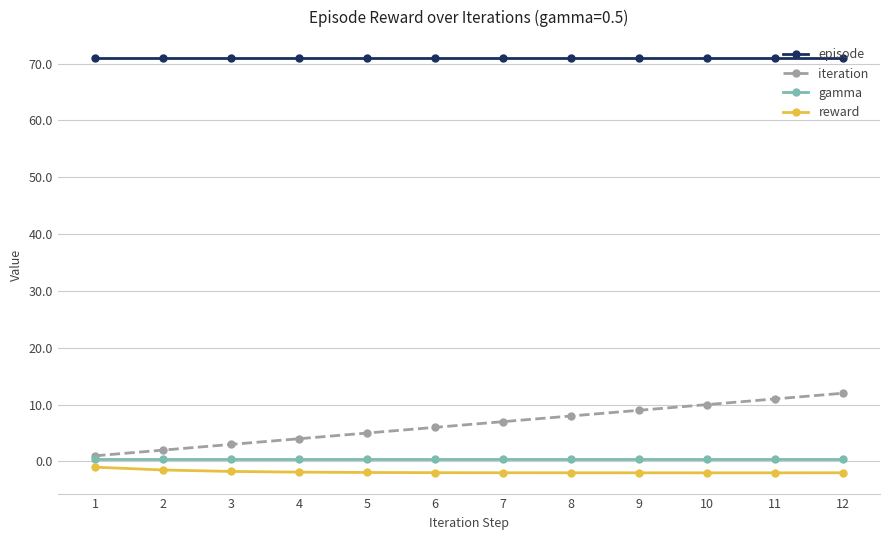

Which series has the largest total across all categories?

episode